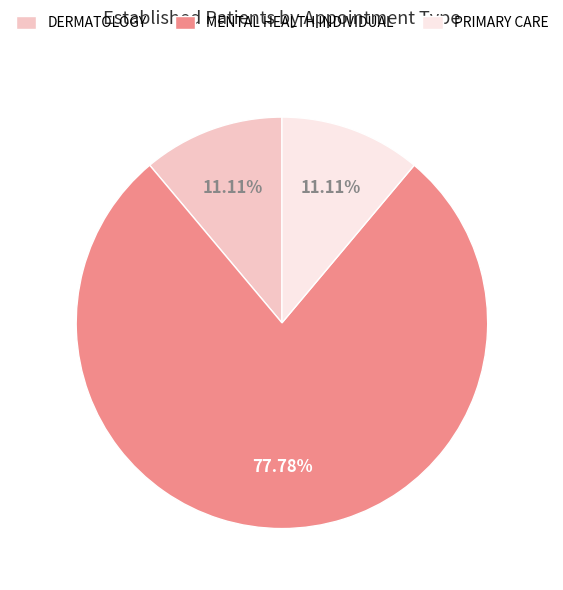

Combined, do MENTAL HEALTH INDIVIDUAL and DERMATOLOGY account for over 50%?

Yes